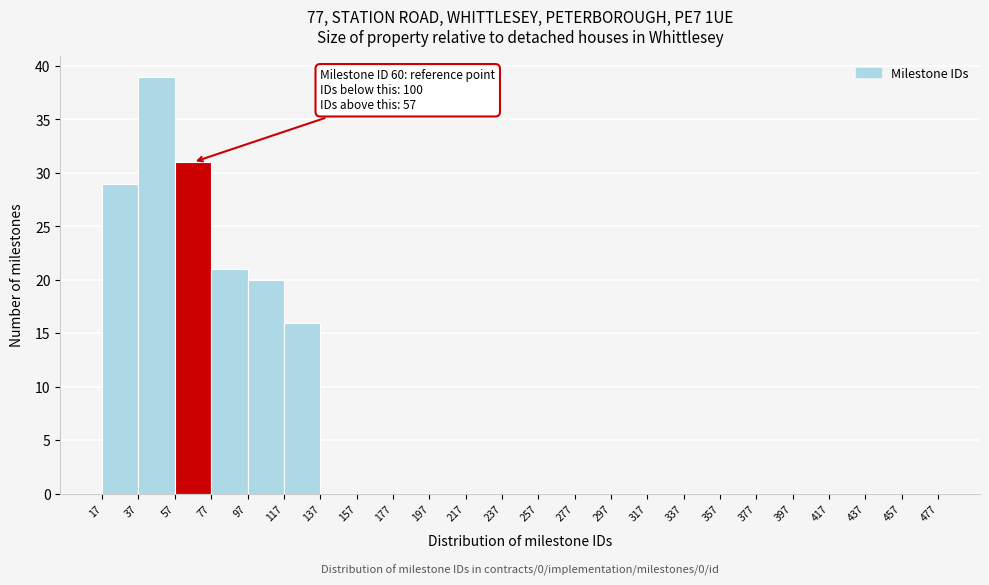

Which range on the x-axis has the tallest bar?

37 to 57